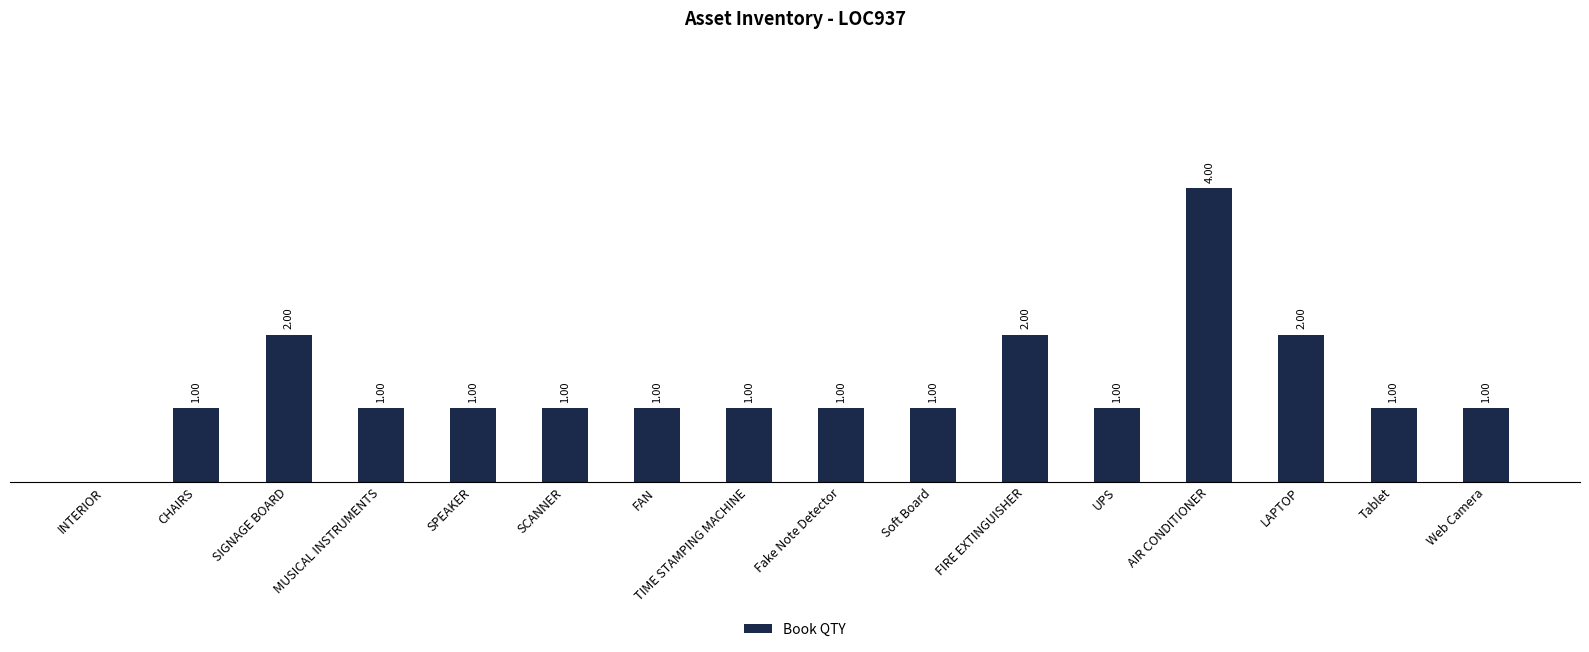

Which category has the highest value across all series?

AIR CONDITIONER